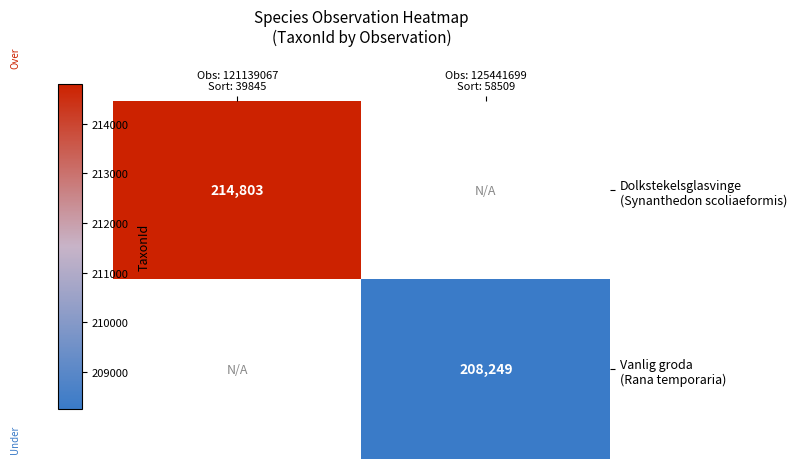

Rank the categories by Dolkstekelsglasvinge (Synanthedon scoliaeformis) value from highest to lowest.

Obs: 121139067 Sort: 39845, Obs: 125441699 Sort: 58509